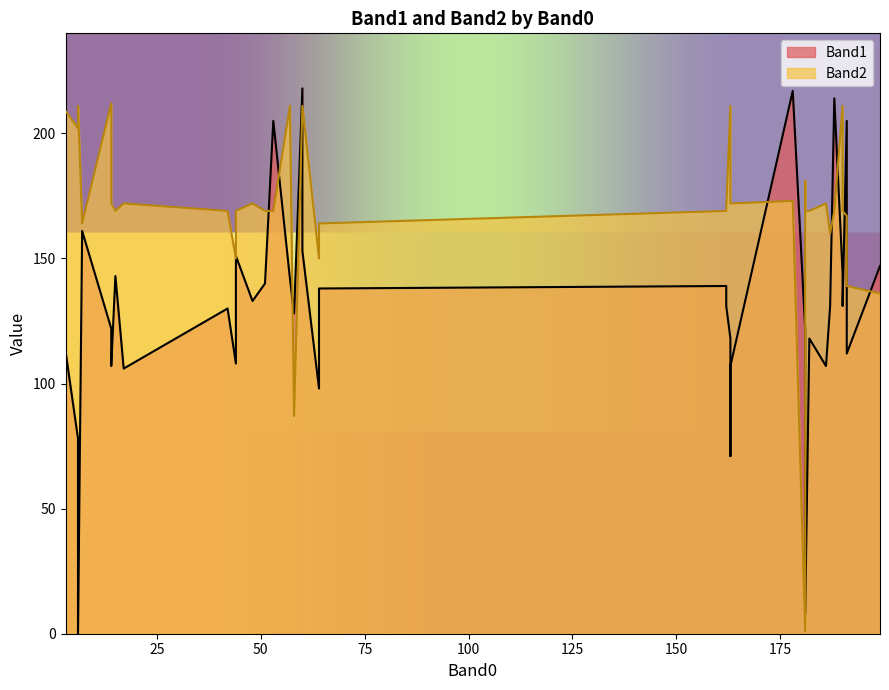

True or false: Band1 has a value of 222 at 57.

False